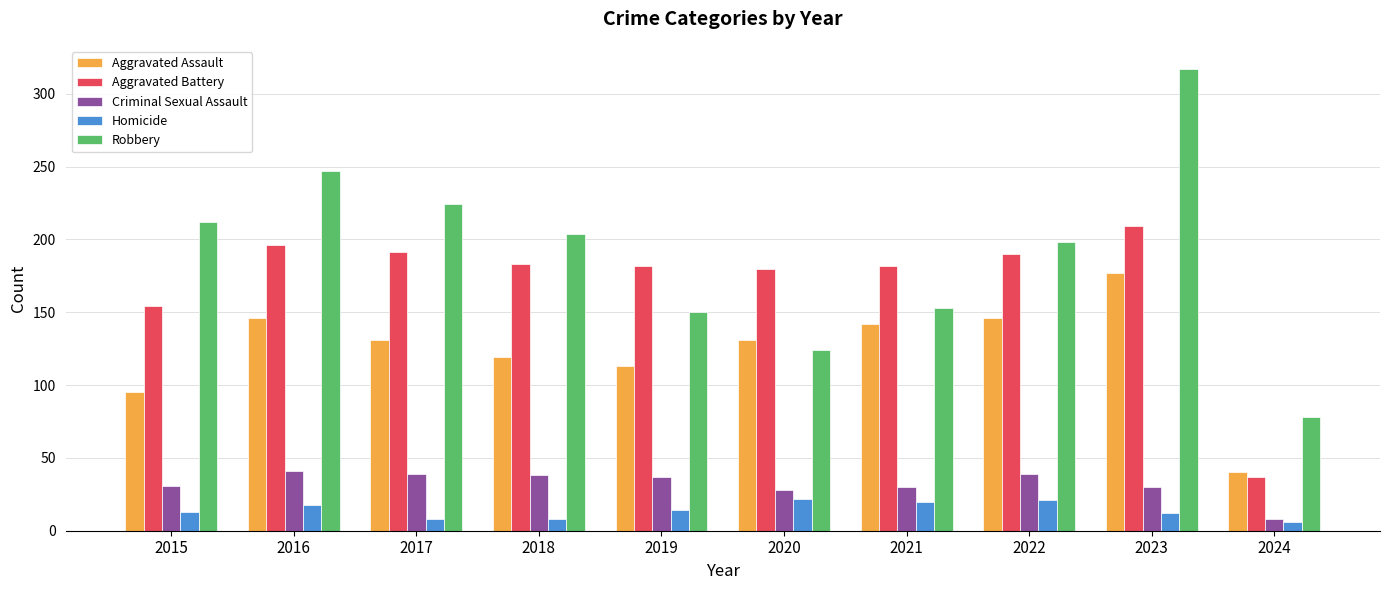

What is the difference between the Homicide values at 2019 and 2023?

2